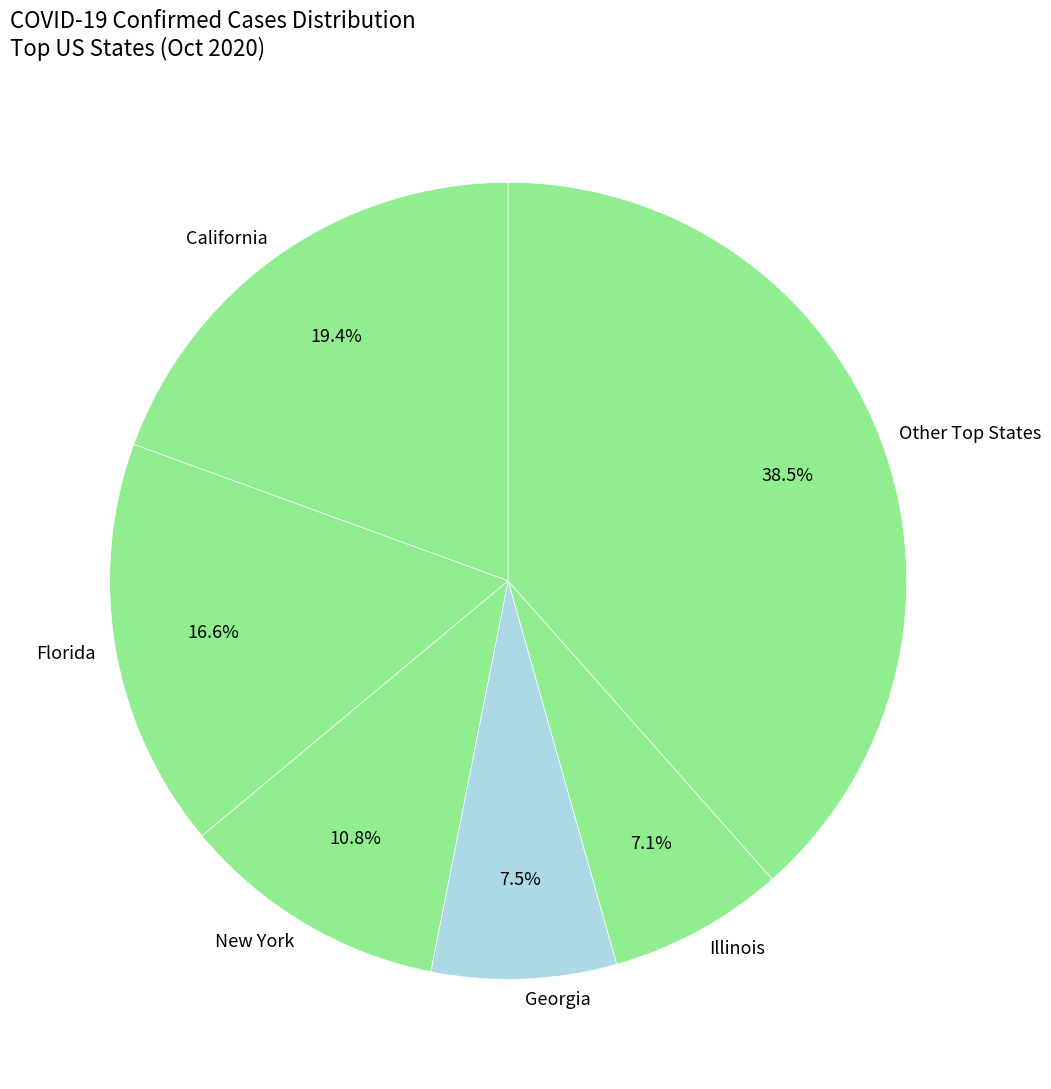

To the nearest percent, what is the average slice percentage?

17%